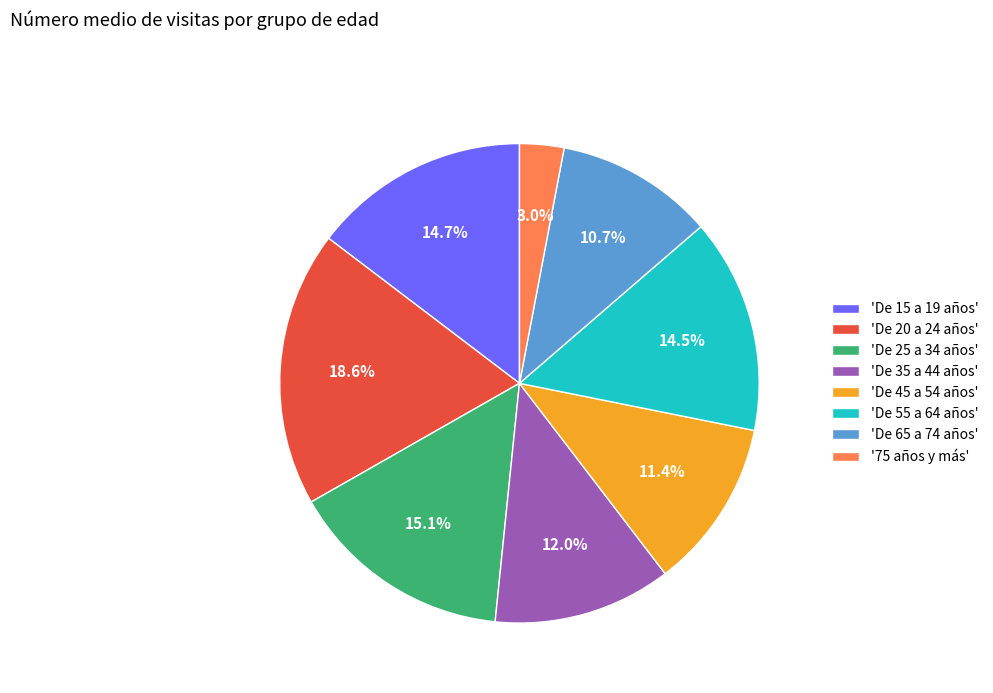

Approximately how many times larger is the value at 'De 45 a 54 años' compared to 'De 65 a 74 años'?

1.1